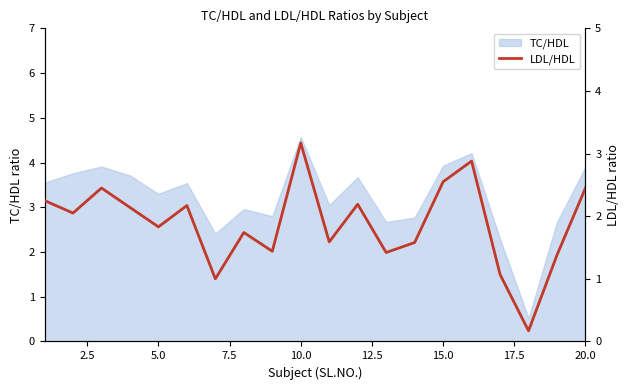

True or false: TC/HDL has a value of 2.7 at 10.0.

False